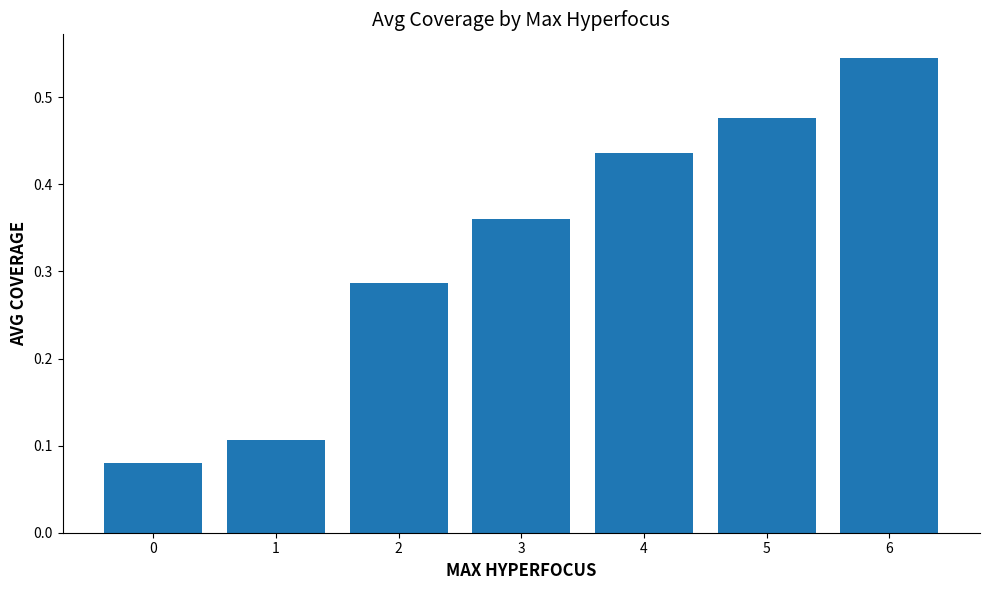

Rank the categories by value from highest to lowest.

6, 5, 4, 3, 2, 1, 0